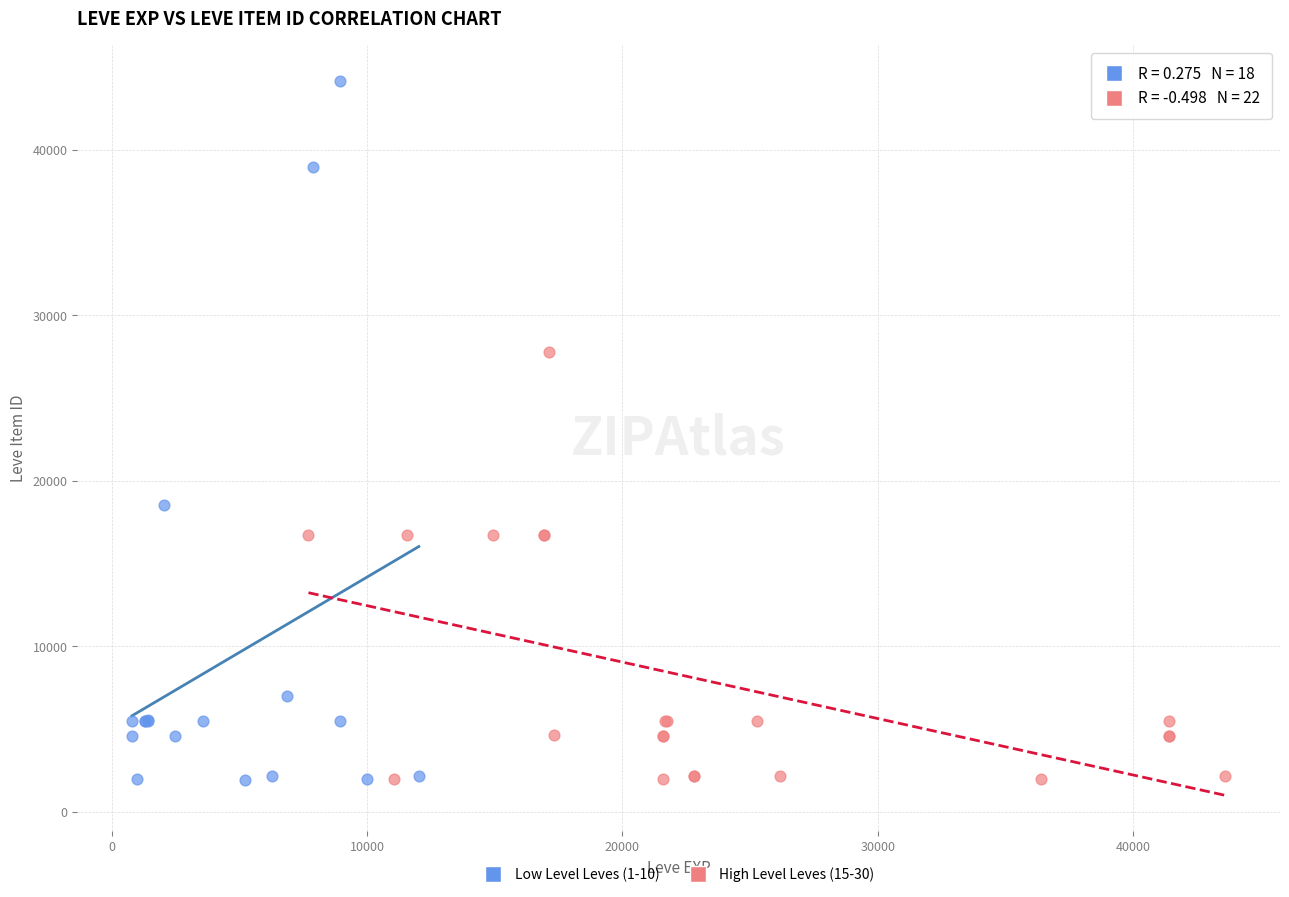

Which series has the widest spread of Y values?

Low Level Leves (1-10)